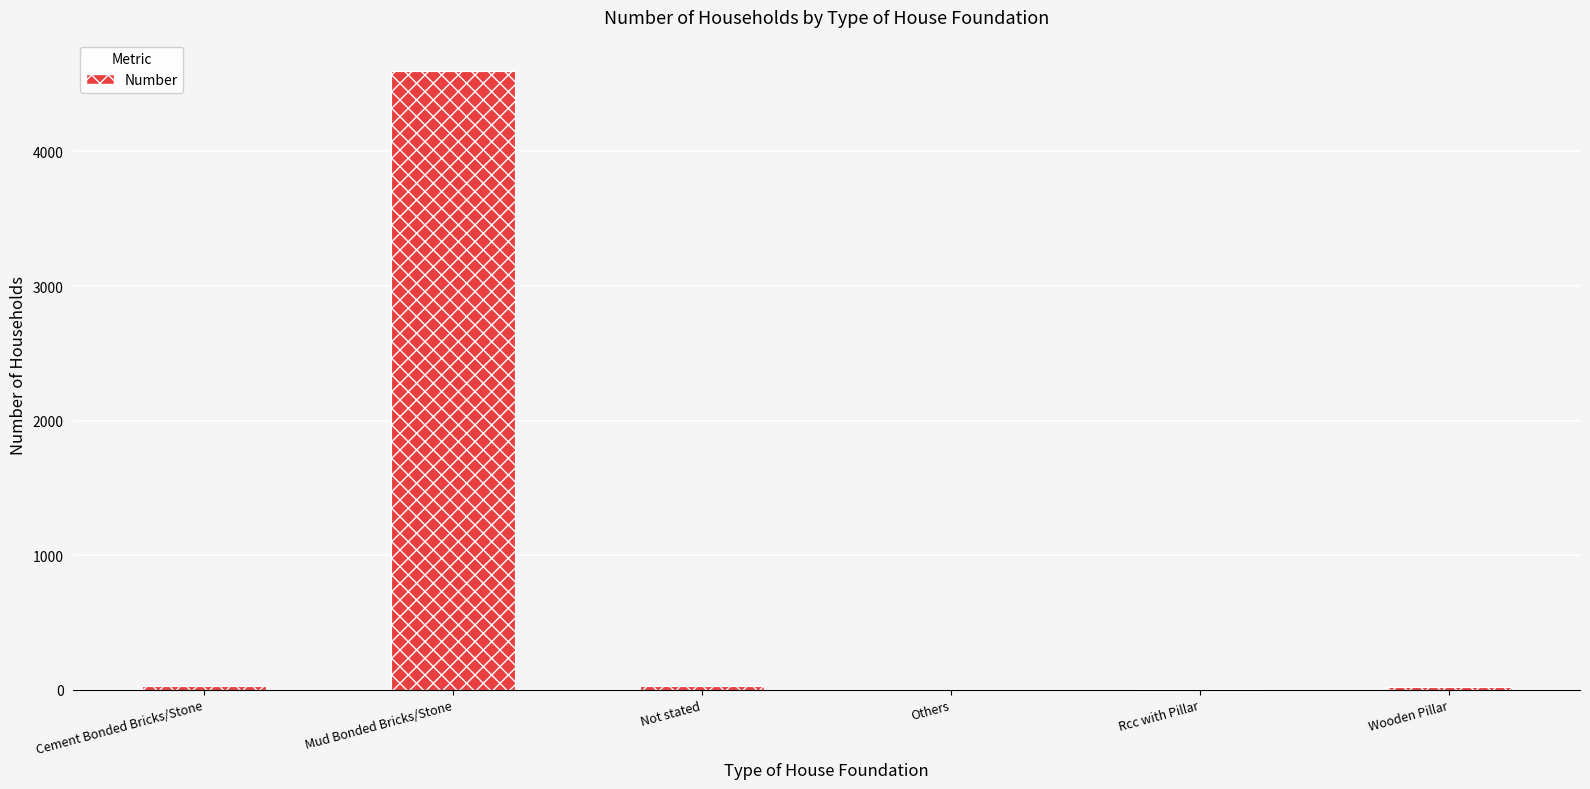

What is the greatest value displayed?

4601